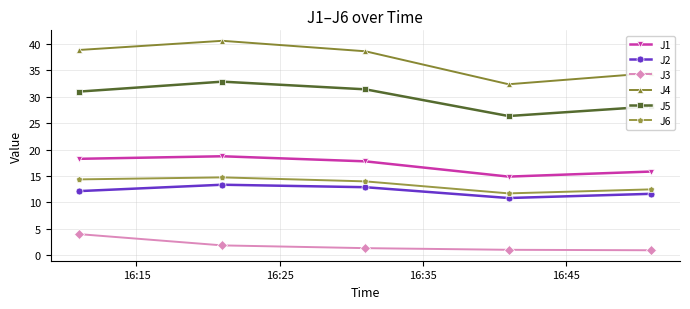

What is the sum of all J1 values?

85.5